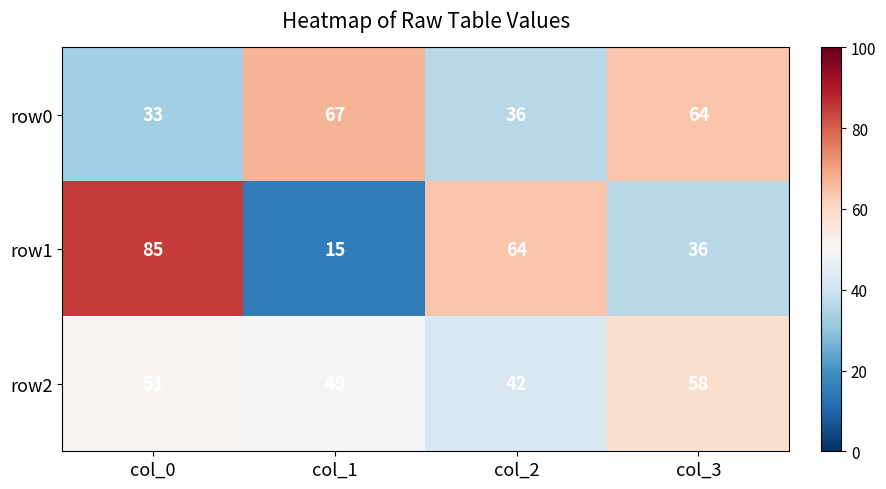

At how many categories does at least one series exceed 34?

4